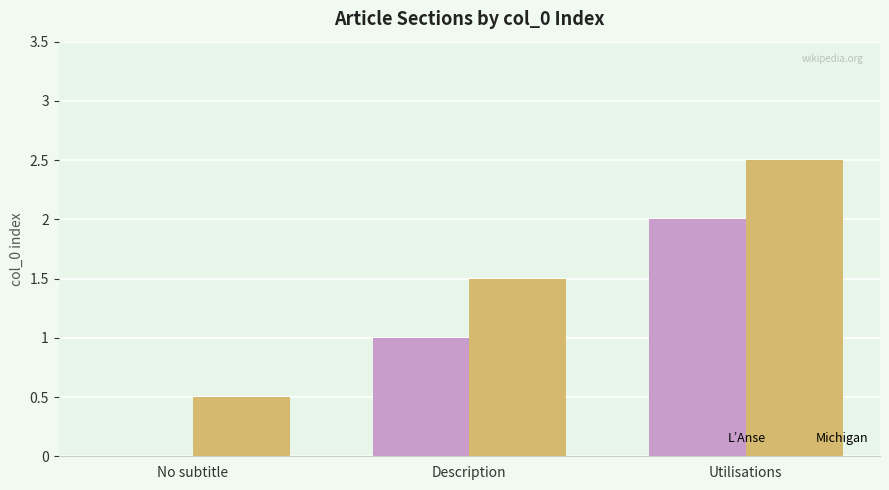

Is the value of L’Anse at Utilisations greater than the value of Michigan at No subtitle?

Yes